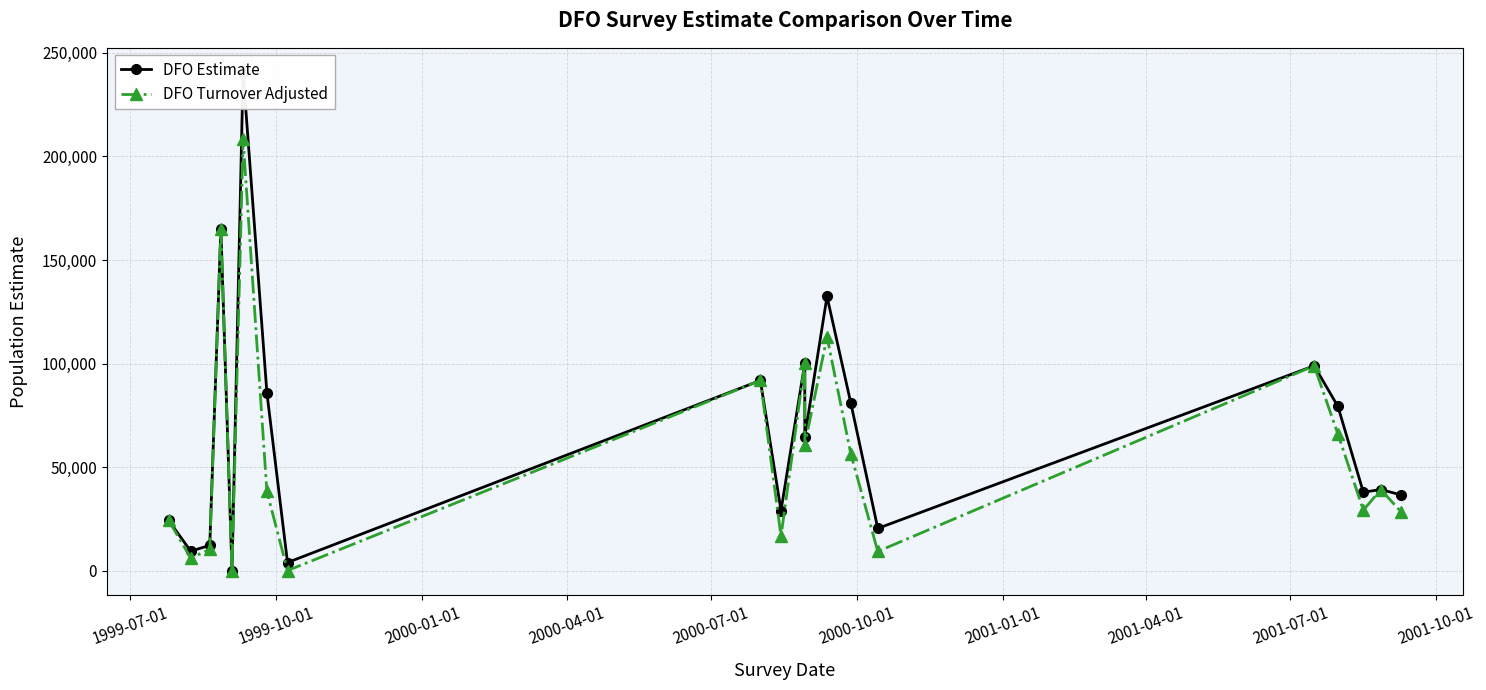

True or false: DFO Turnover Adjusted has a value of 23122 at 2001-10-01.

False